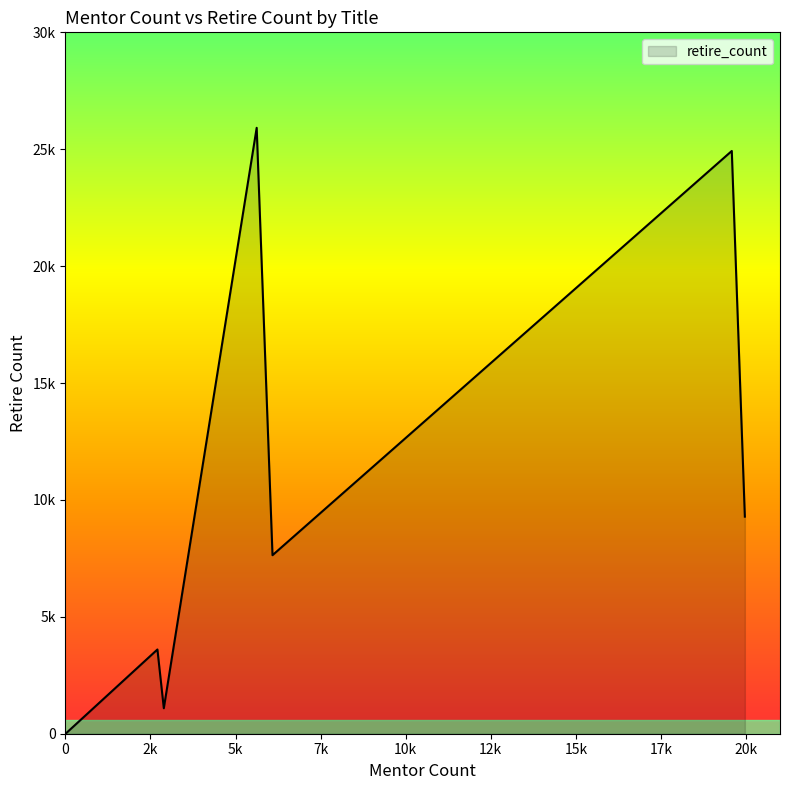

Is this an area chart (filled region under the line)?

Yes